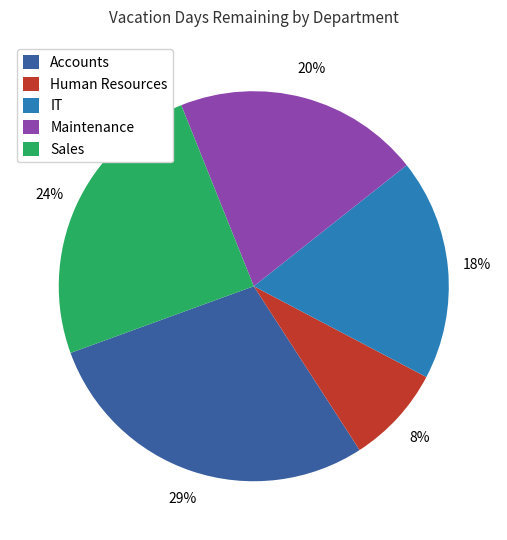

The Human Resources slice represents 1% of the pie. True or false?

False